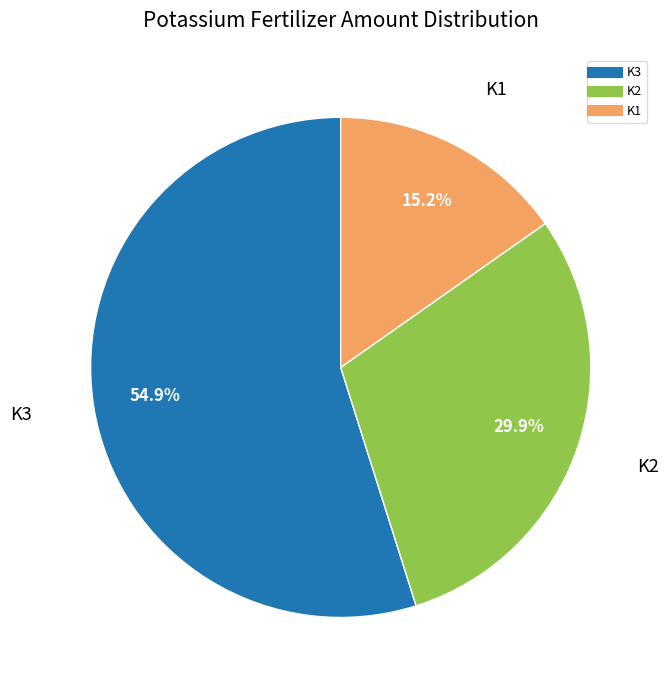

Is there a majority slice in this chart?

Yes